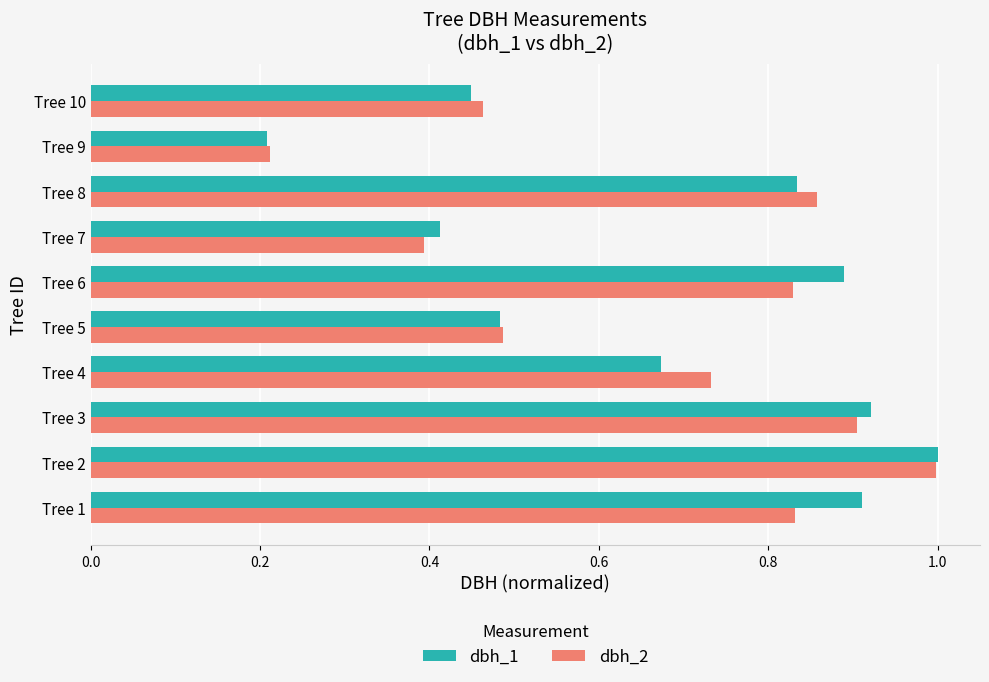

Is it true that dbh_1 equals 0.3 at Tree 4?

False